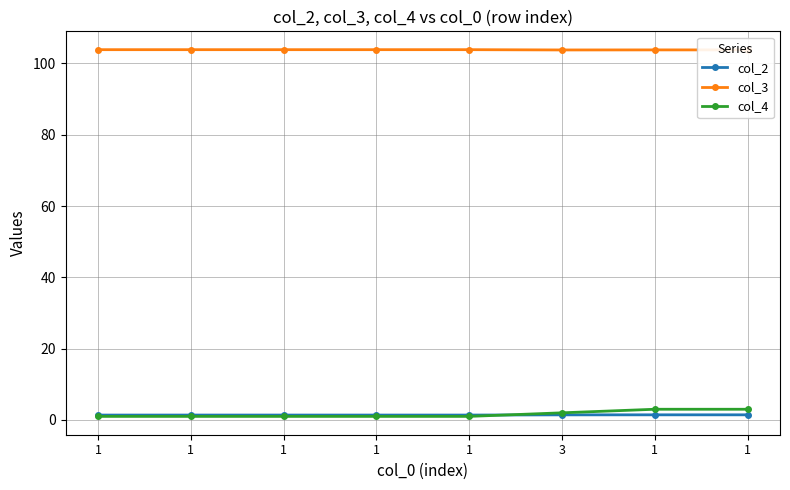

What are all the series names shown in the legend?

col_2, col_3, col_4